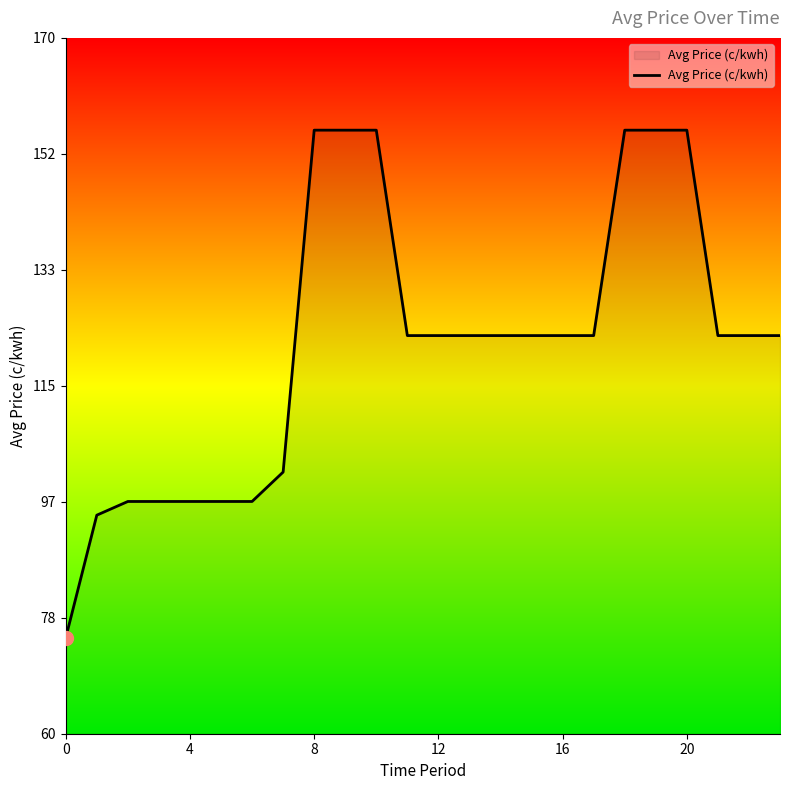

Is this an area chart (filled region under the line)?

No